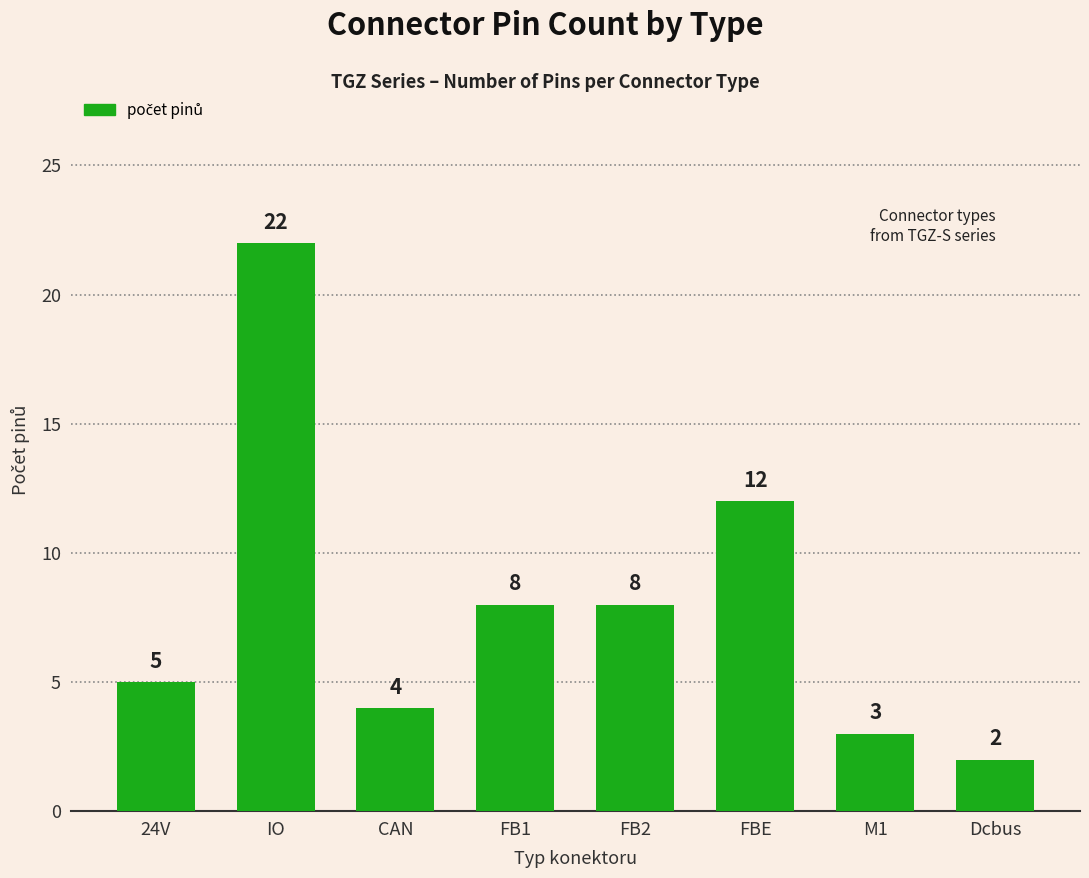

What is the change in value from CAN to Dcbus?

-2